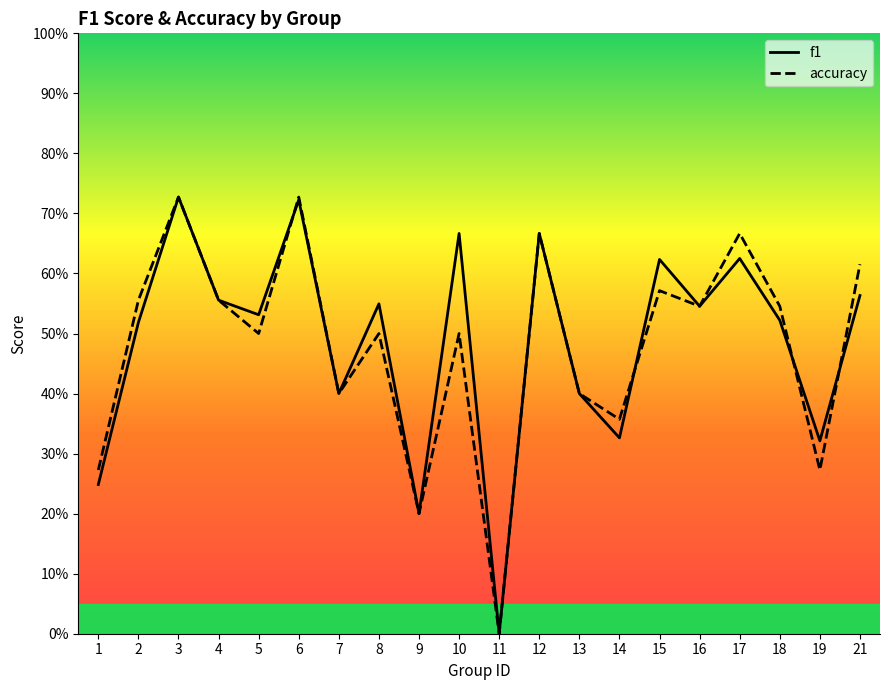

Does the chart display data point markers on the line(s)?

No